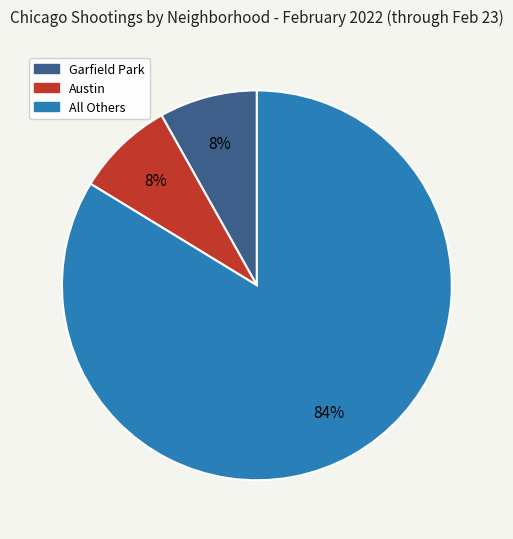

Does any single category account for the majority?

Yes